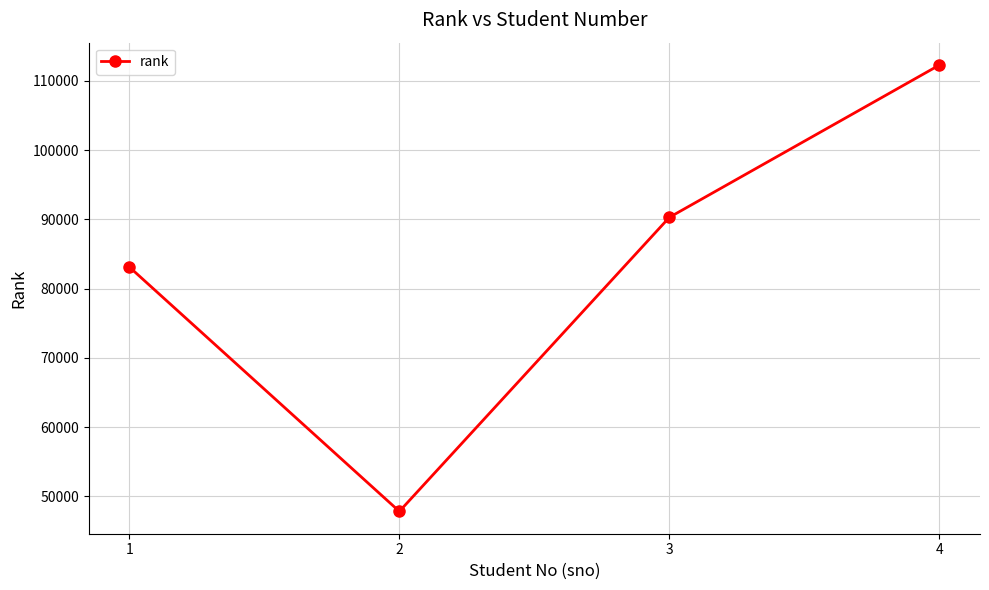

What is the change in value from 1 to 4?

+29170